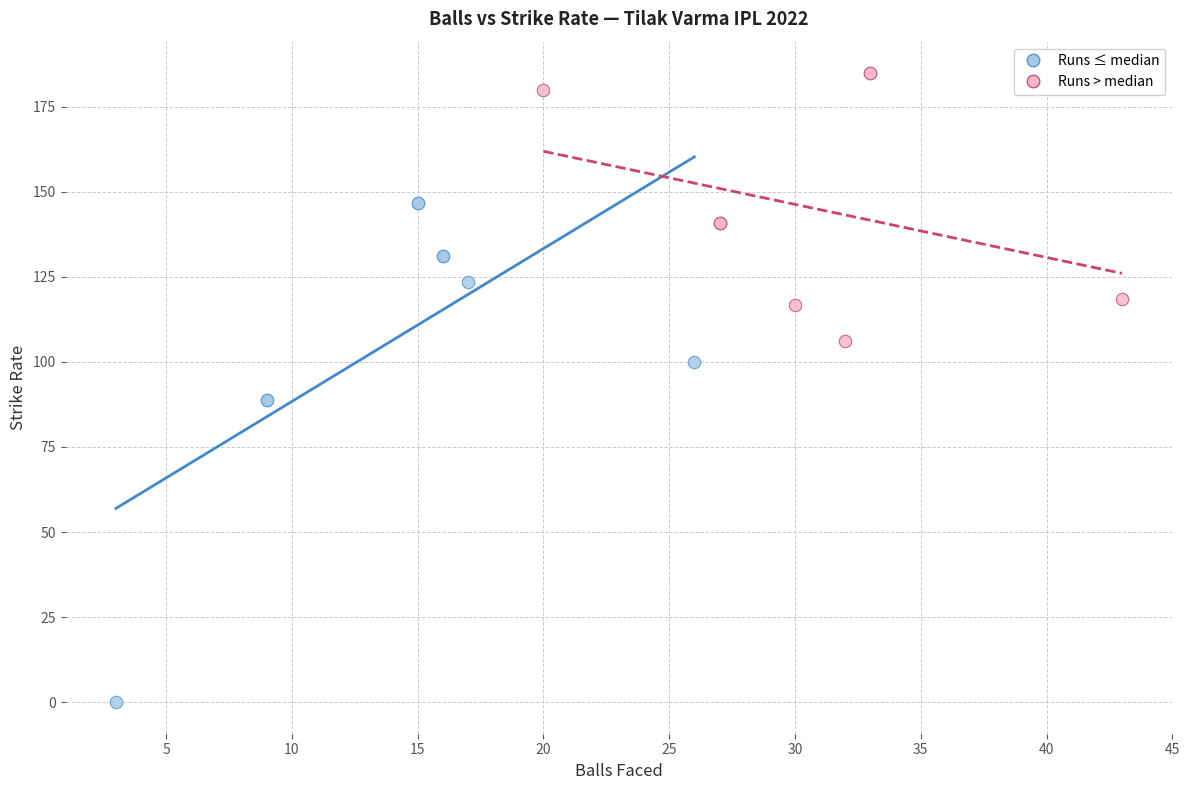

Which series has the largest Y range (max minus min)?

Runs ≤ median